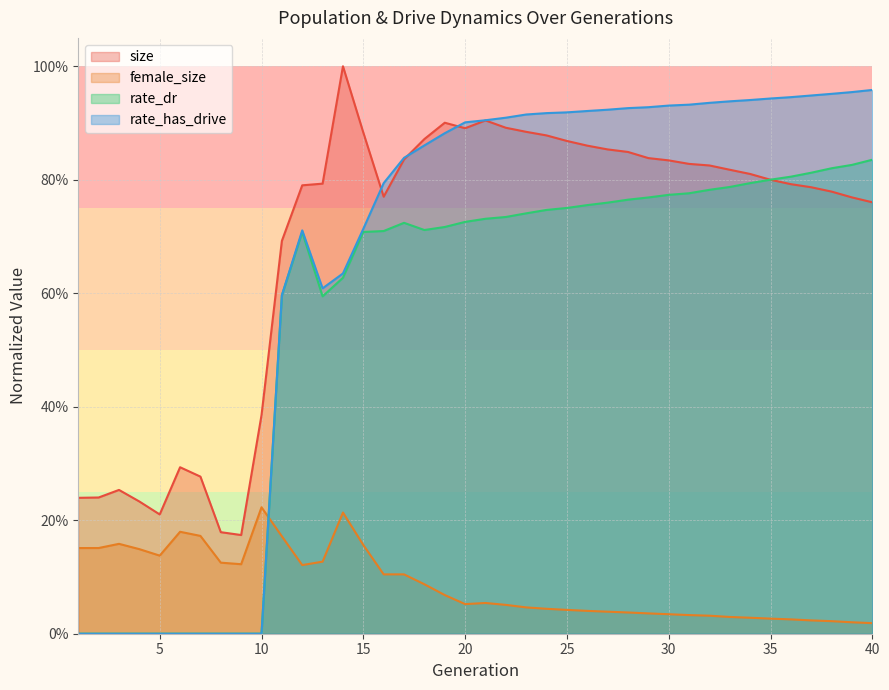

Reading right to left, extract all data points from this chart.

size: 0.8	0.8	0.8	0.8	0.8	0.8	0.8	0.8	0.8	0.8	0.8	0.8	0.8	0.9	0.9	0.9	0.9	0.9	0.9	0.9	0.9	0.9	0.9	0.8	0.8	0.9	1.0	0.8	0.8	0.7	0.4	0.2	0.2	0.3	0.3	0.2	0.2	0.3	0.2	0.2
female_size: 0.0	0.0	0.0	0.0	0.0	0.0	0.0	0.0	0.0	0.0	0.0	0.0	0.0	0.0	0.0	0.0	0.0	0.0	0.1	0.1	0.1	0.1	0.1	0.1	0.1	0.2	0.2	0.1	0.1	0.2	0.2	0.1	0.1	0.2	0.2	0.1	0.1	0.2	0.2	0.2
rate_dr: 0.8	0.8	0.8	0.8	0.8	0.8	0.8	0.8	0.8	0.8	0.8	0.8	0.8	0.8	0.8	0.8	0.7	0.7	0.7	0.7	0.7	0.7	0.7	0.7	0.7	0.7	0.6	0.6	0.7	0.6	0.0	0.0	0.0	0.0	0.0	0.0	0.0	0.0	0.0	0.0
rate_has_drive: 1.0	1.0	1.0	0.9	0.9	0.9	0.9	0.9	0.9	0.9	0.9	0.9	0.9	0.9	0.9	0.9	0.9	0.9	0.9	0.9	0.9	0.9	0.9	0.8	0.8	0.7	0.6	0.6	0.7	0.6	0.0	0.0	0.0	0.0	0.0	0.0	0.0	0.0	0.0	0.0